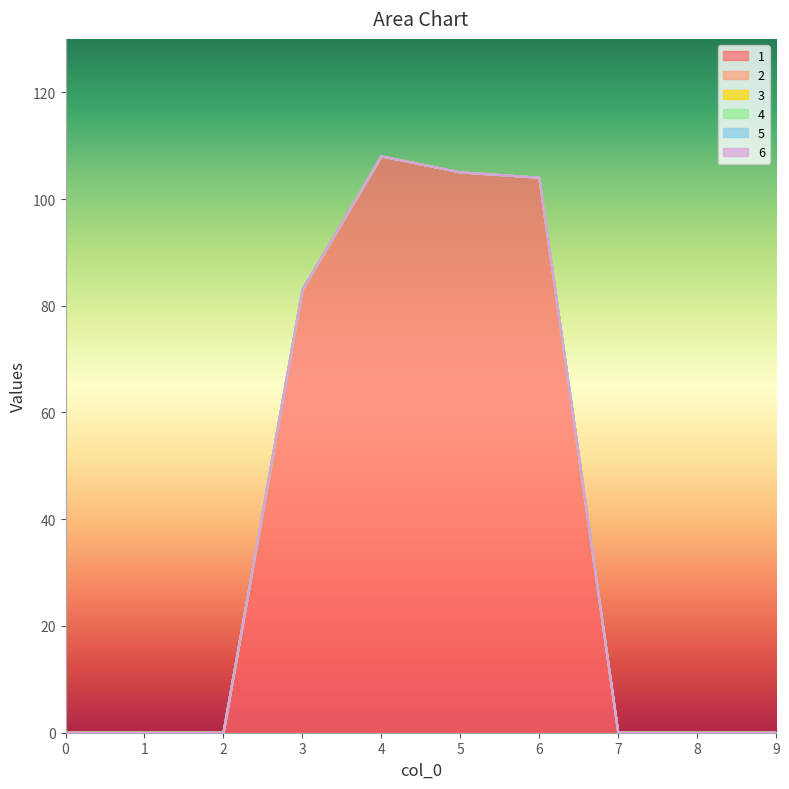

Which series has the largest range (max minus min)?

1